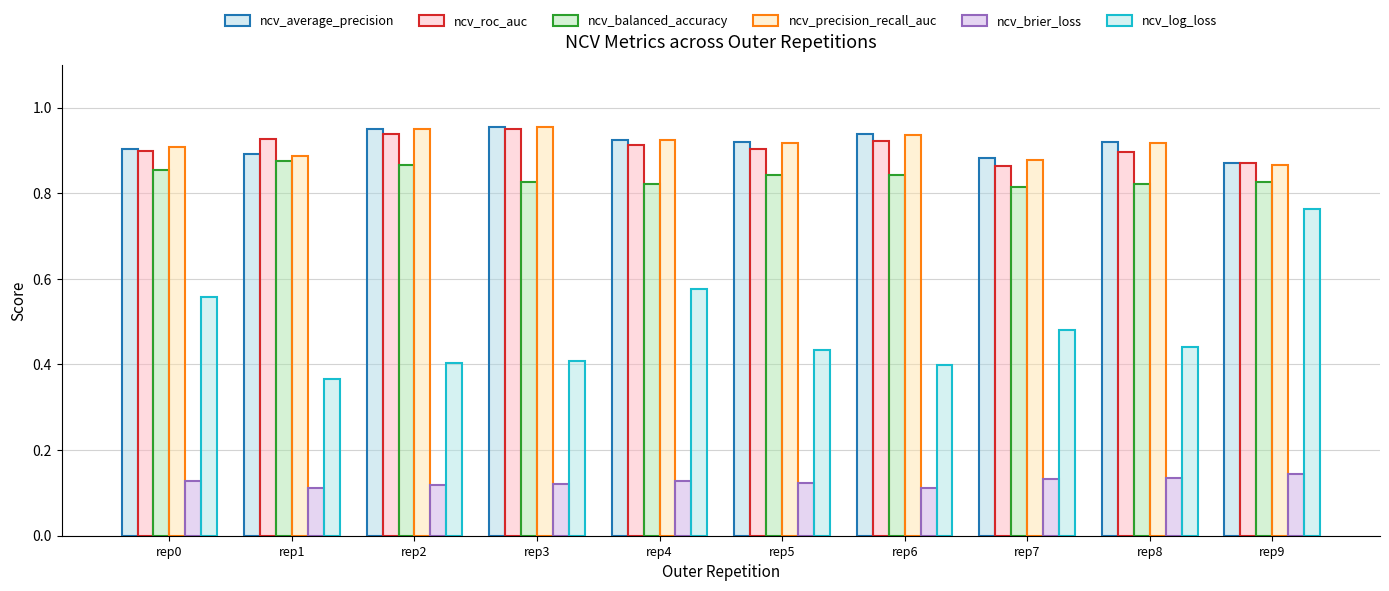

Rank the series at rep8 from highest to lowest value.

ncv_average_precision, ncv_precision_recall_auc, ncv_roc_auc, ncv_balanced_accuracy, ncv_log_loss, ncv_brier_loss